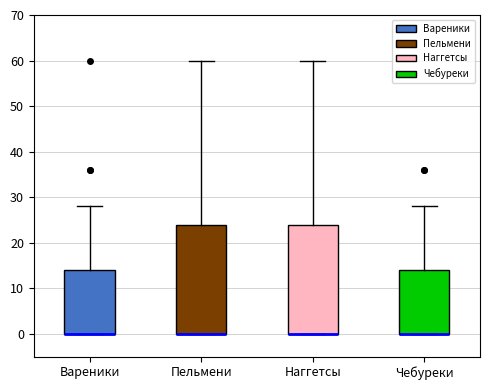

Where is the lower edge of the box for Наггетсы on the y-axis? The values are not printed on the chart, so give them approximately, as read against the axis.

0